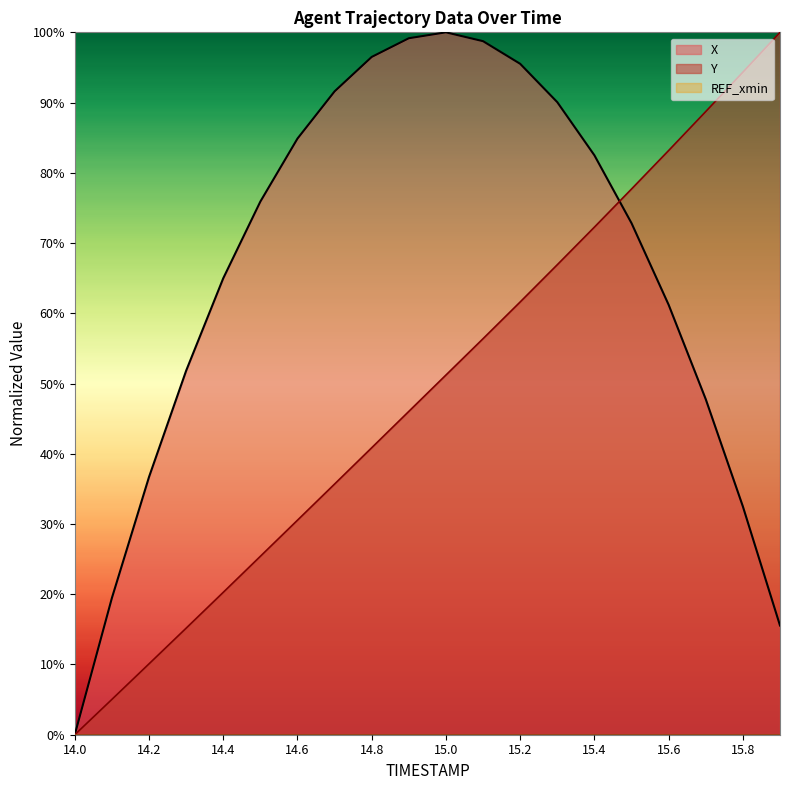

Which series has the largest range (max minus min)?

X